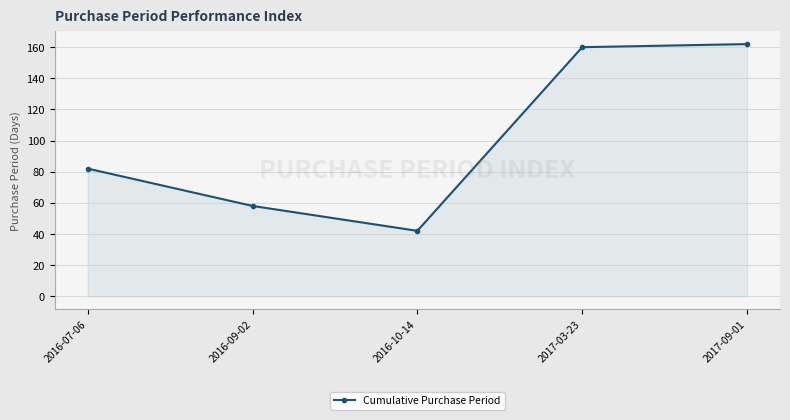

What is the label of the 5th point from the right?

2016-07-06